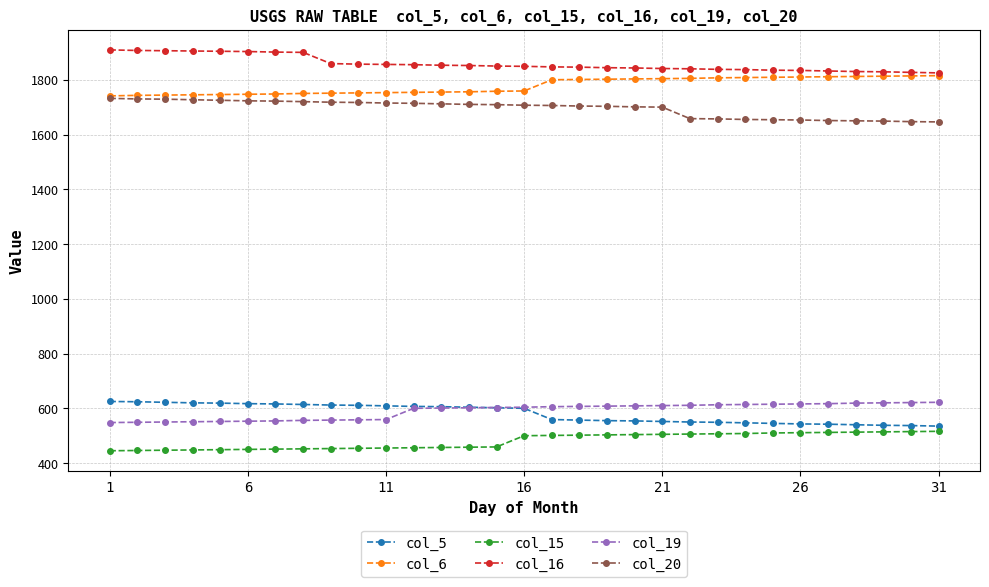

What is the maximum value shown in the chart?

1909